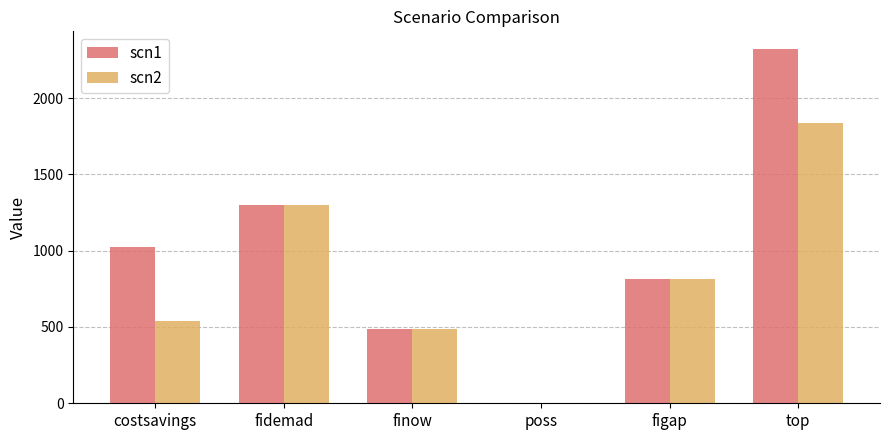

Is the value of scn2 at top greater than the value of scn1 at figap?

Yes